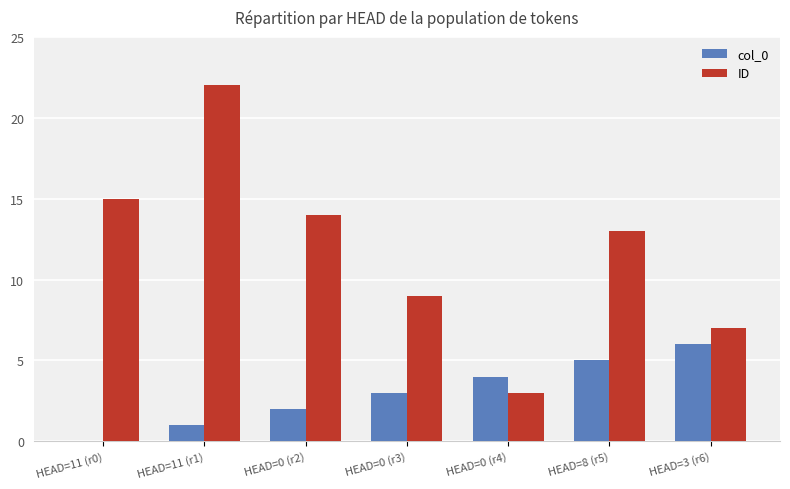

Which series changed the most between HEAD=11 (r0) and HEAD=11 (r1)?

ID